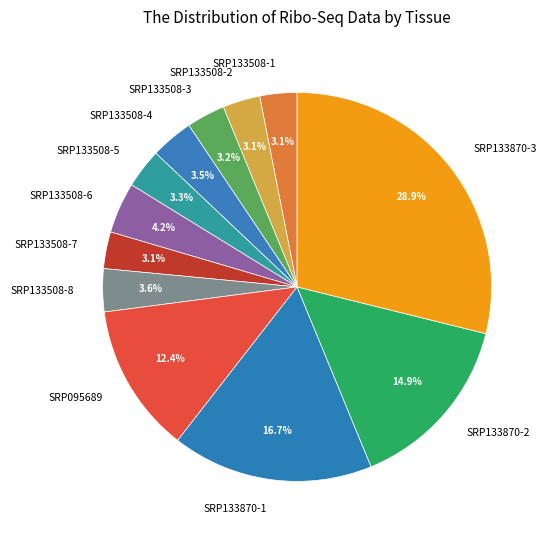

To the nearest percent, what is the difference between the largest and smallest slice percentages?

26%